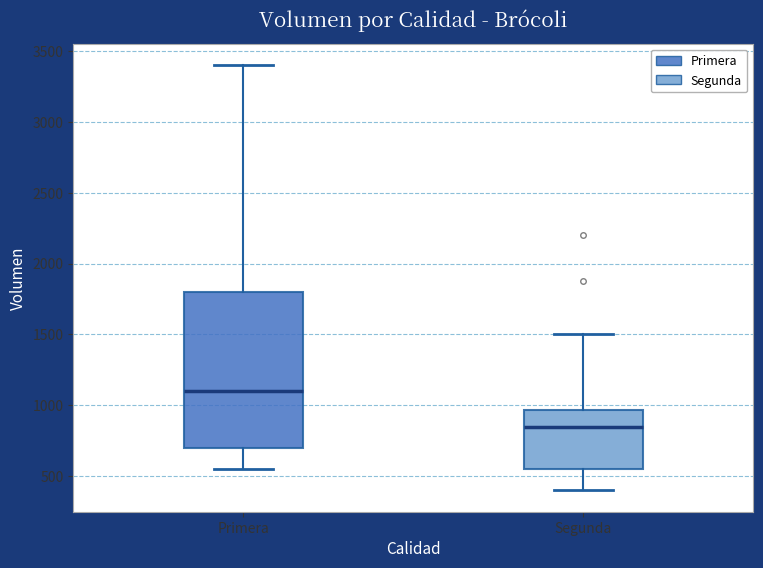

Which box has the lowest median line?

Segunda